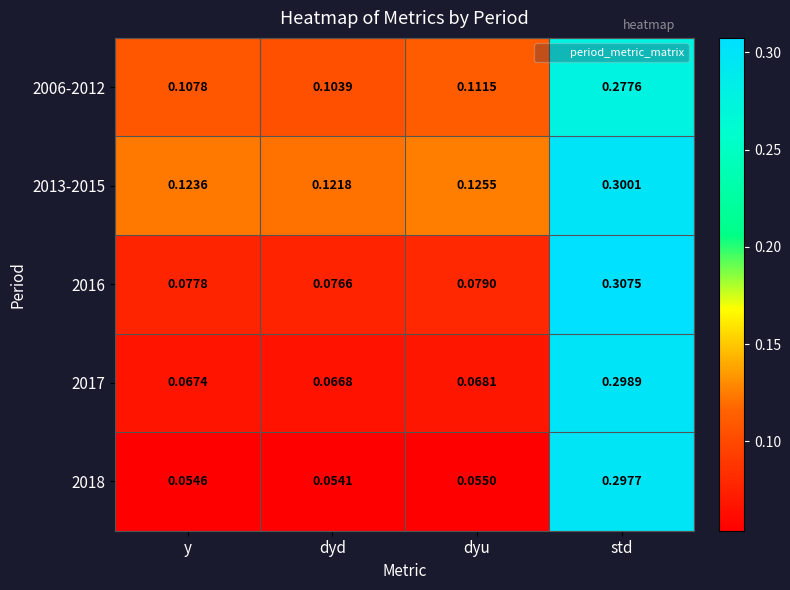

Which series has the widest spread of values?

2018